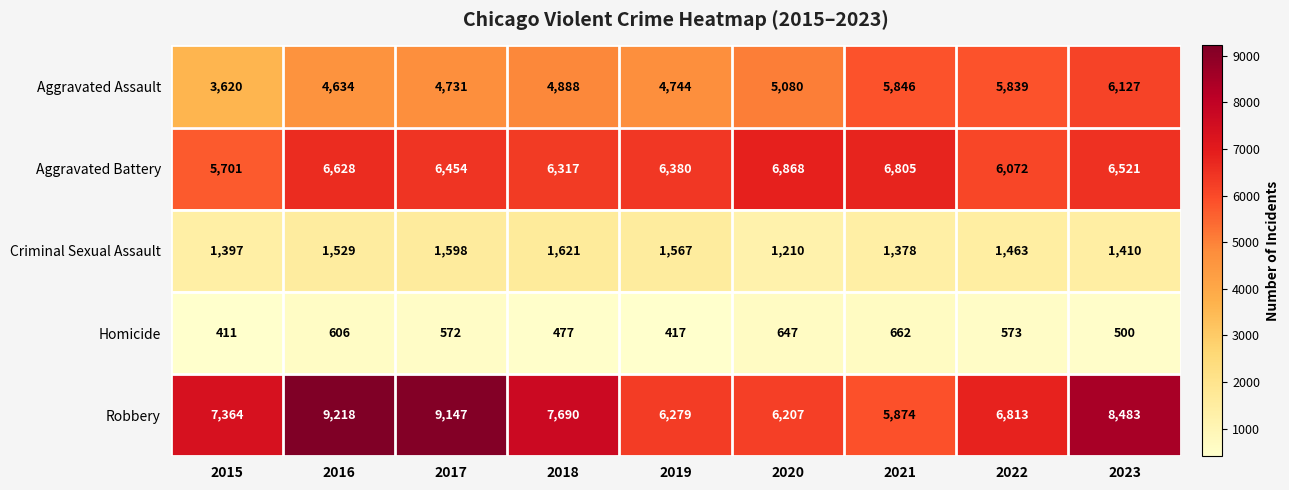

Is it true that Aggravated Battery equals 6317 at 2018?

True